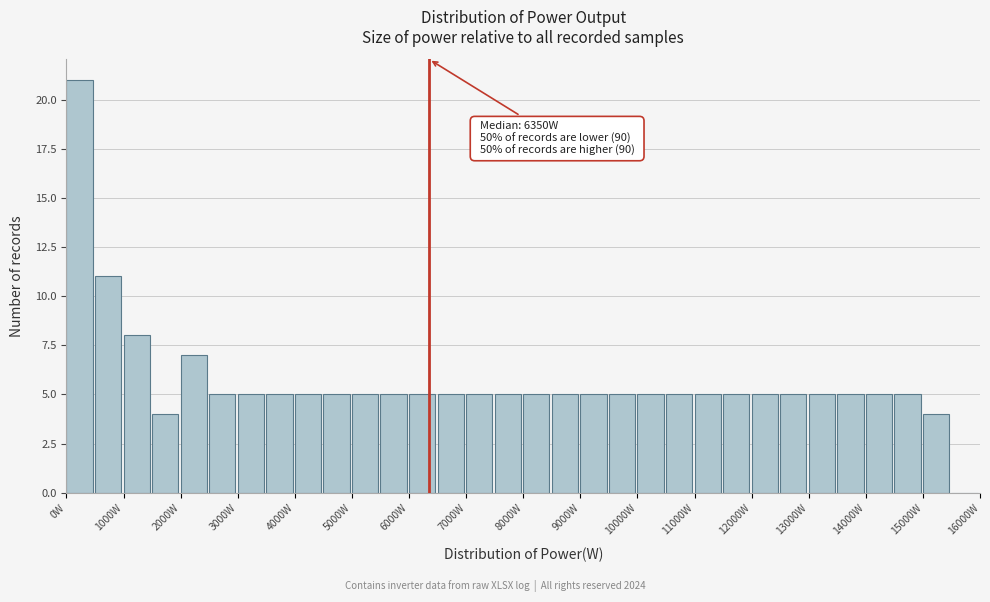

Which range on the x-axis has the tallest bar?

0 to 500